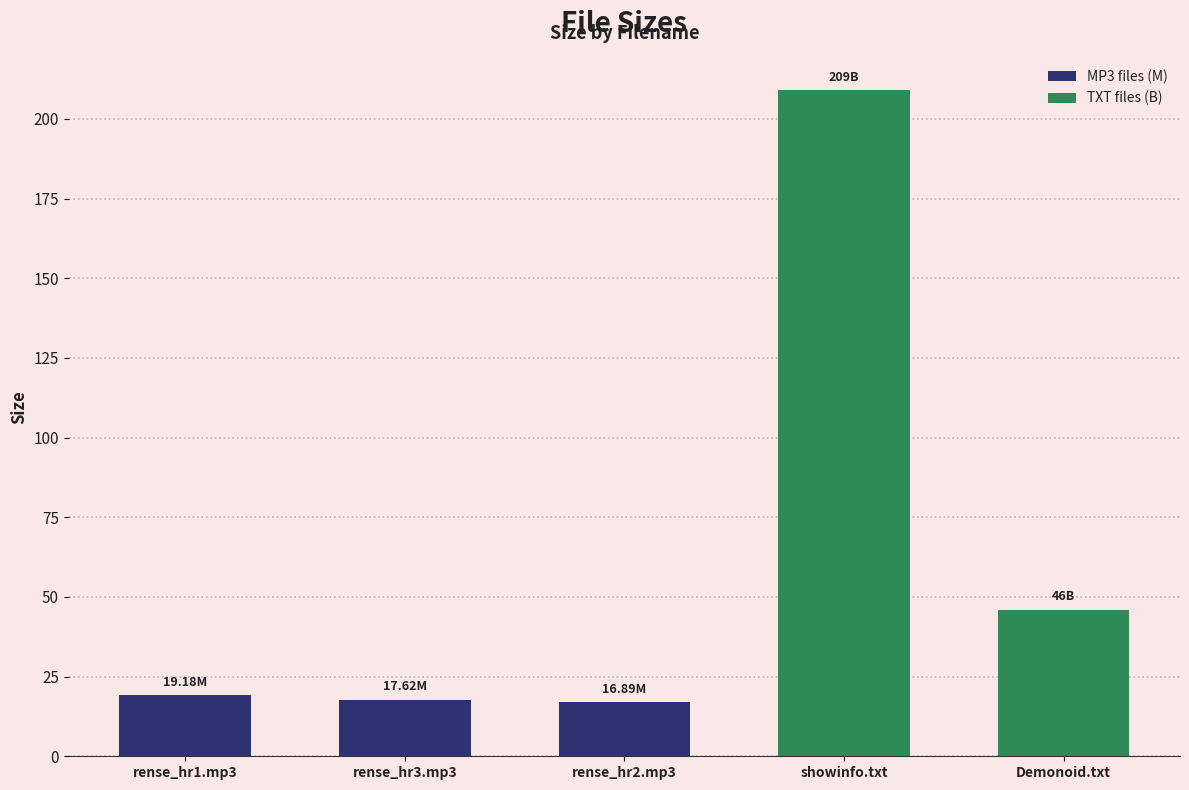

What is the greatest value displayed?

209.0